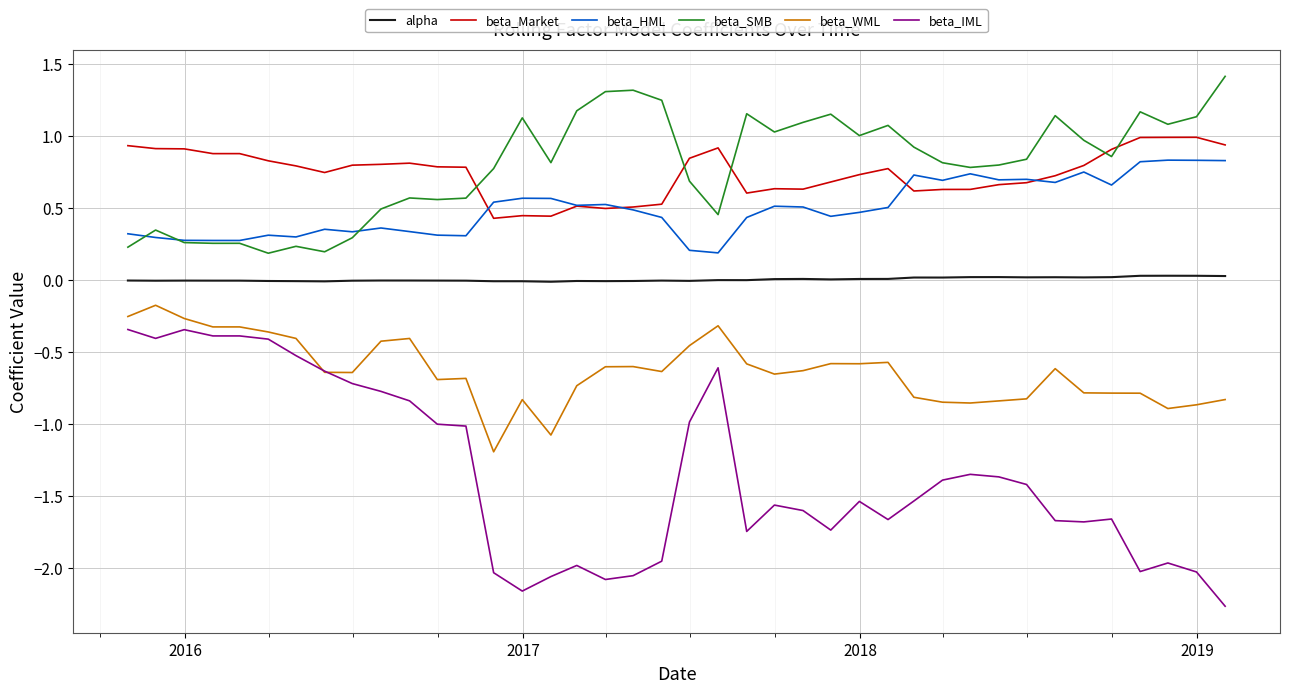

True or false: alpha has more than 1 interior local peaks.

True